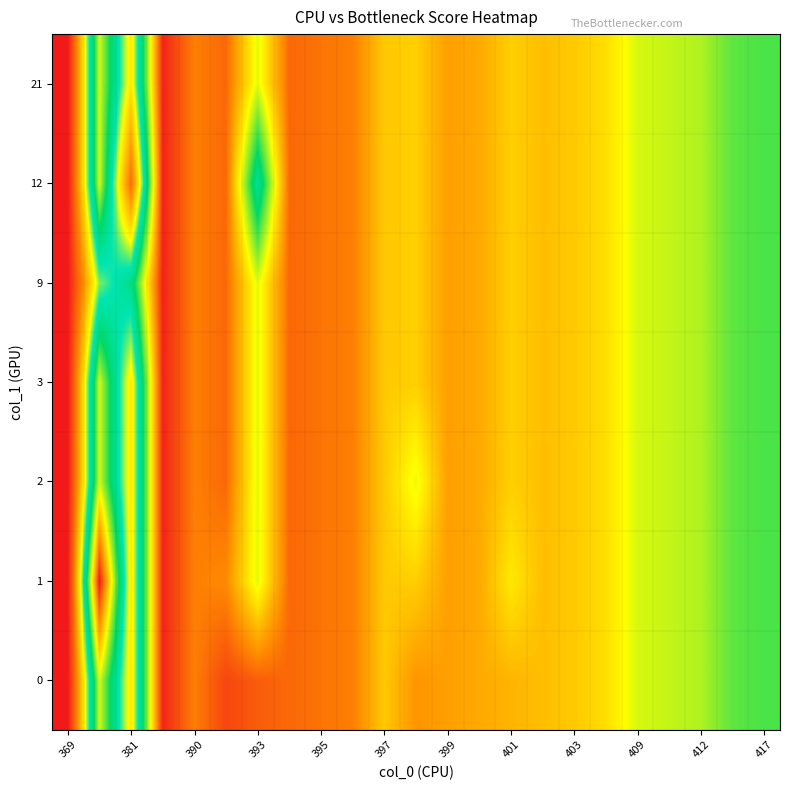

What is the greatest value displayed?

113.0